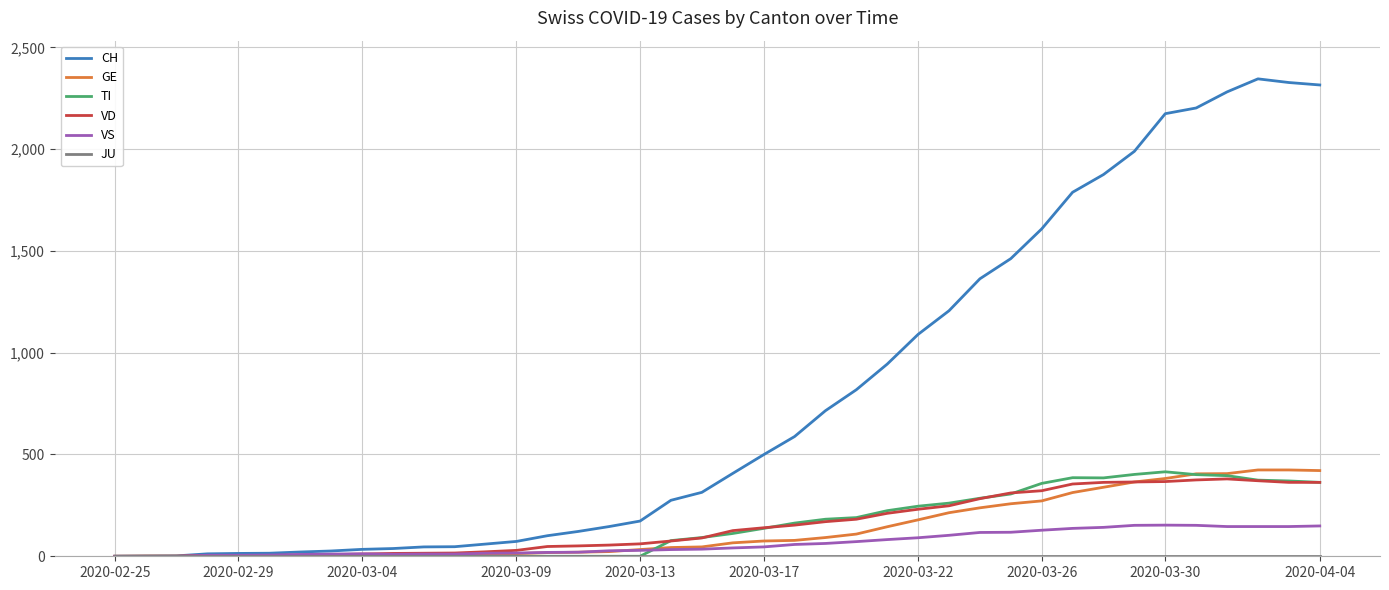

Which series has the largest range (max minus min)?

CH